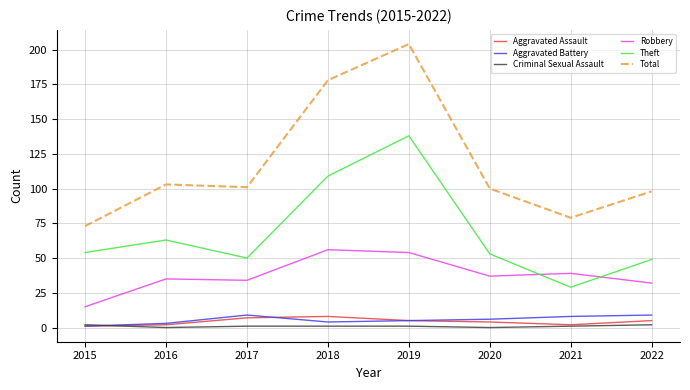

Does the chart have visible grid lines?

Yes